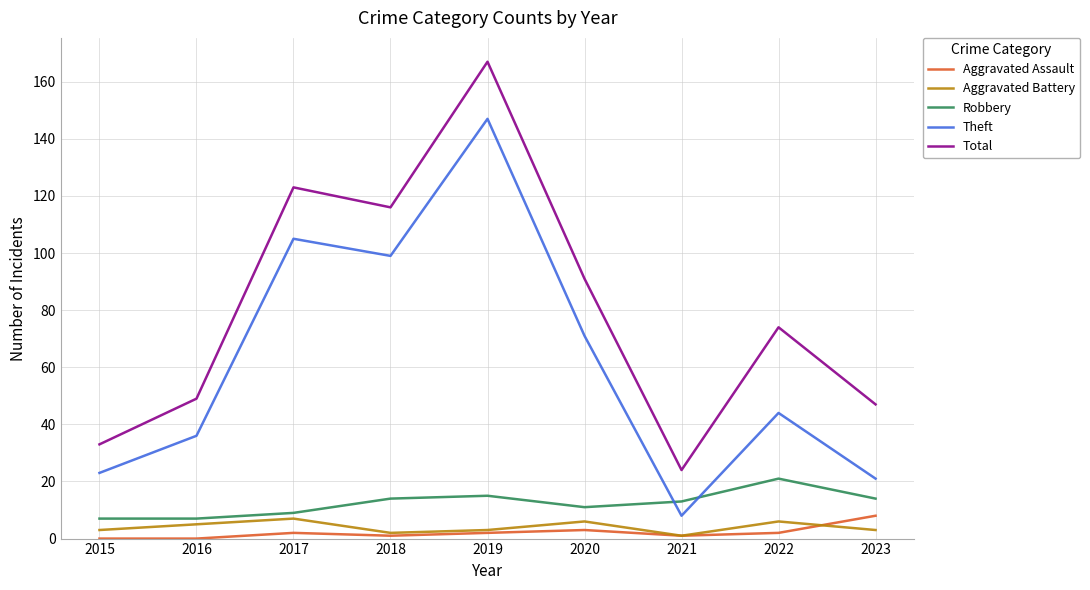

Reading left to right, what are all the values shown in this chart?

Aggravated Assault: 2015=0	2016=0	2017=2	2018=1	2019=2	2020=3	2021=1	2022=2	2023=8
Aggravated Battery: 2015=3	2016=5	2017=7	2018=2	2019=3	2020=6	2021=1	2022=6	2023=3
Robbery: 2015=7	2016=7	2017=9	2018=14	2019=15	2020=11	2021=13	2022=21	2023=14
Theft: 2015=23	2016=36	2017=105	2018=99	2019=147	2020=71	2021=8	2022=44	2023=21
Total: 2015=33	2016=49	2017=123	2018=116	2019=167	2020=91	2021=24	2022=74	2023=47